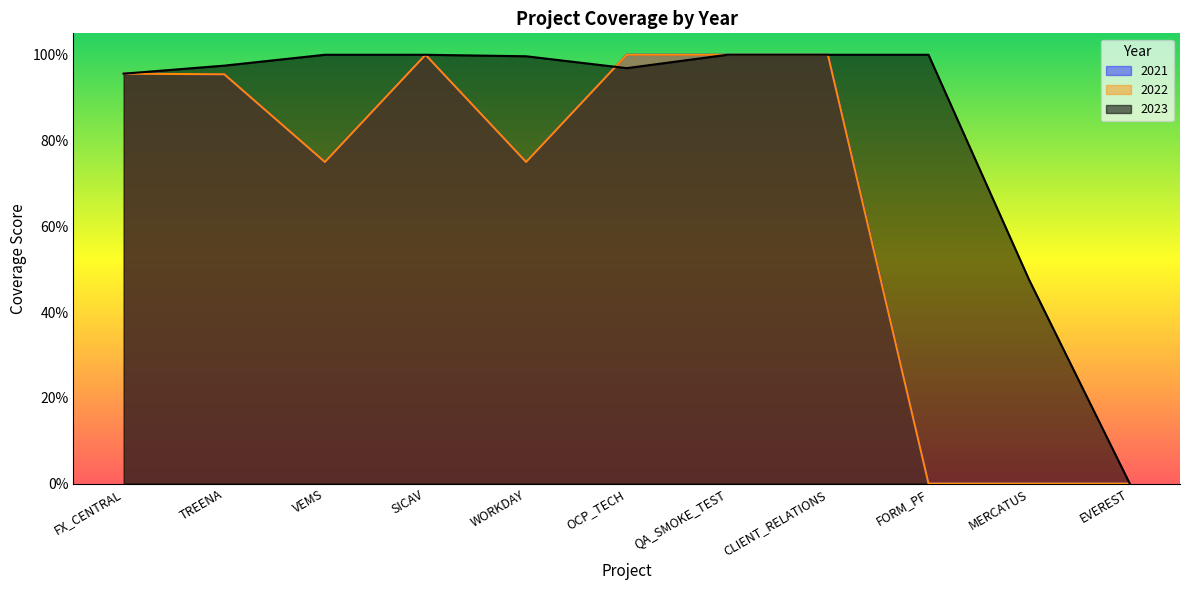

Reading left to right, transcribe all the data shown in this chart.

2021: 1.0	1.0	0.8	1.0	0.8	1.0	1.0	1.0	0.0	0.0	0.0
2022: 1.0	1.0	0.8	1.0	0.8	1.0	1.0	1.0	0.0	0.0	0.0
2023: 1.0	1.0	1.0	1.0	1.0	1.0	1.0	1.0	1.0	0.5	0.0